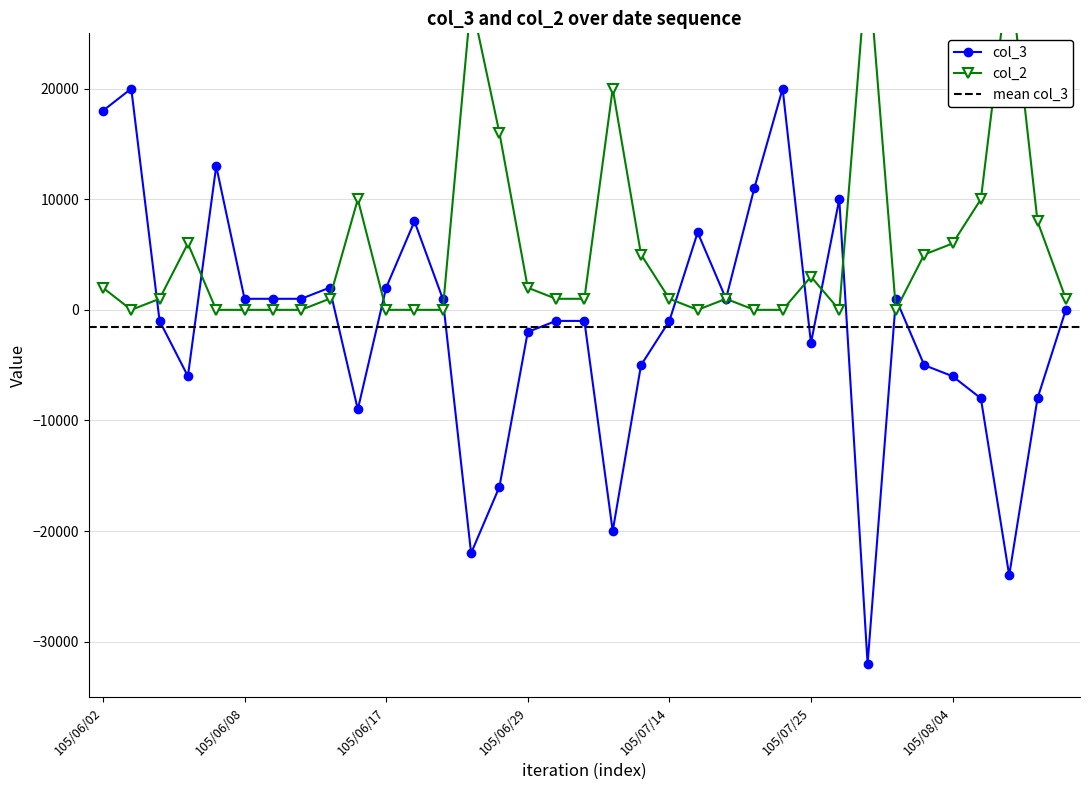

Between which two adjacent categories do col_2 and col_3 first intersect?

105/06/03 and 105/06/04